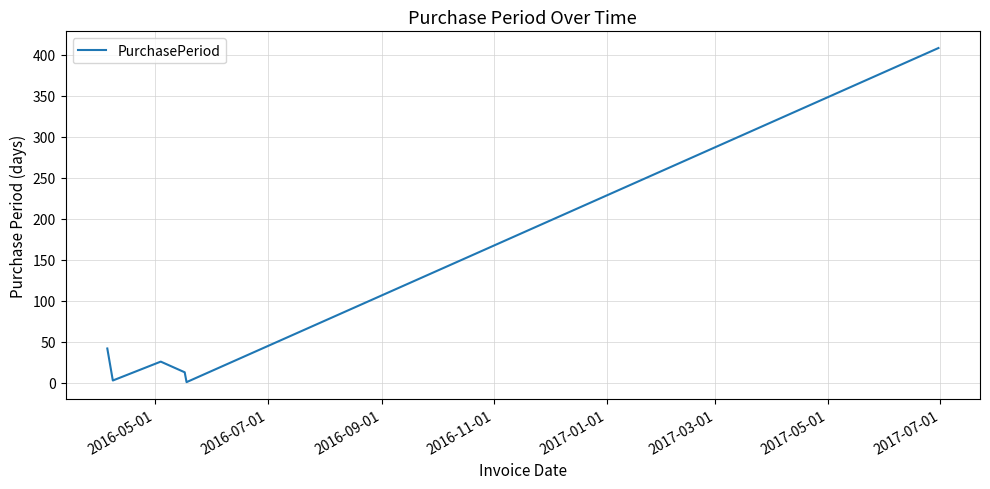

What is the maximum value shown in the chart?

408